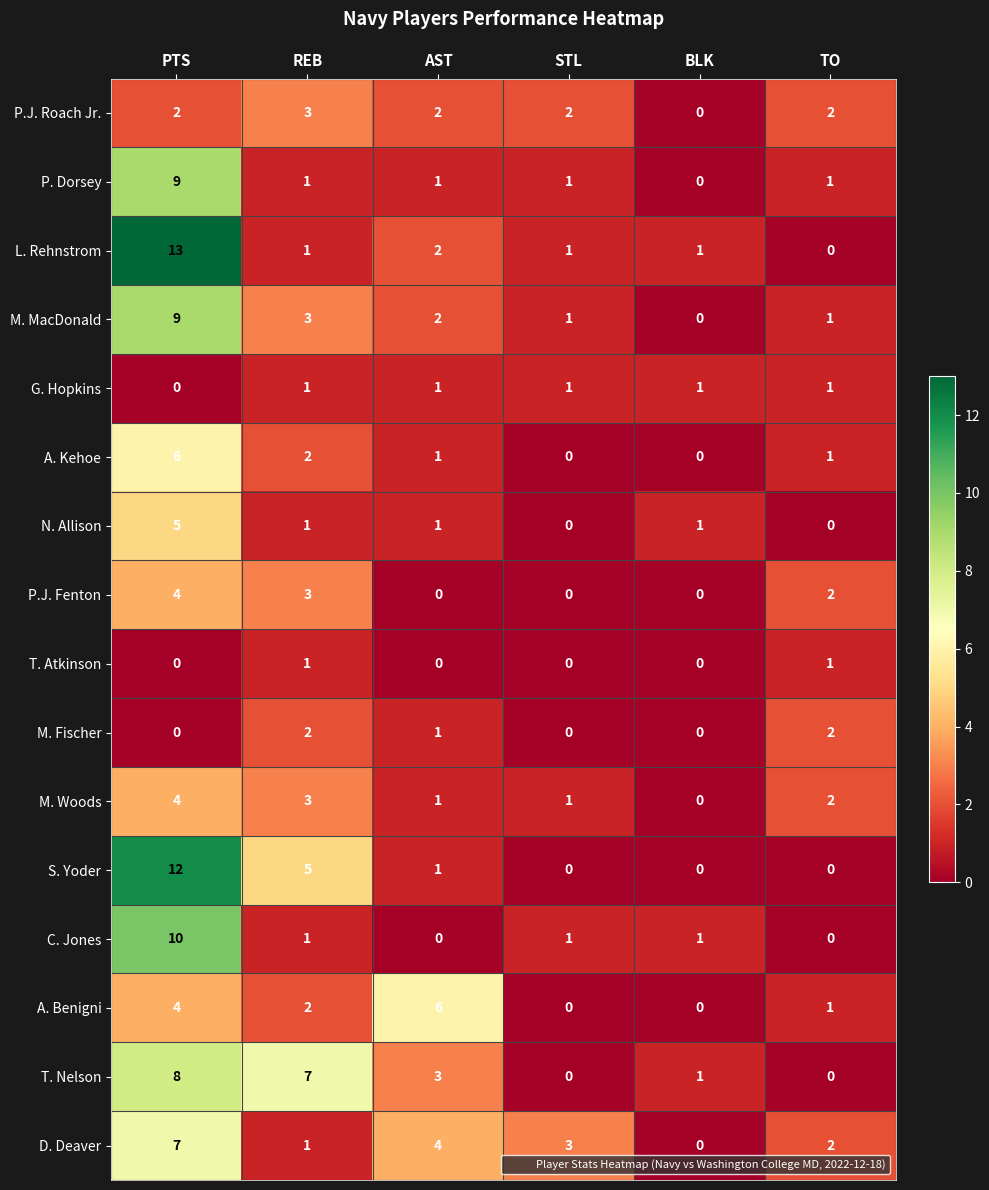

Where is M. Woods nearest to the value 2?

TO